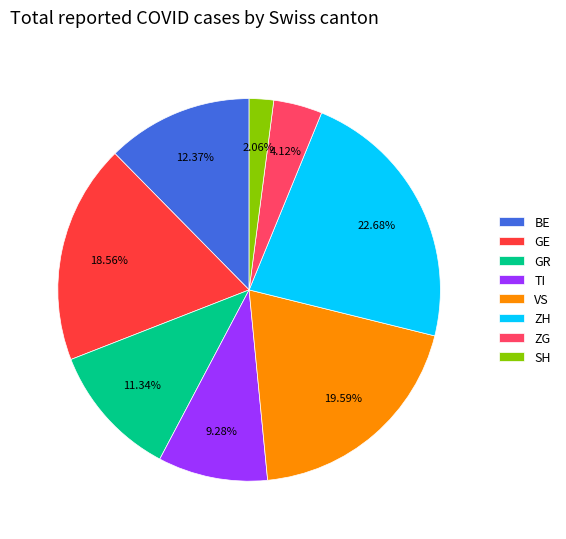

Combined, do VS and GE account for over 50%?

No